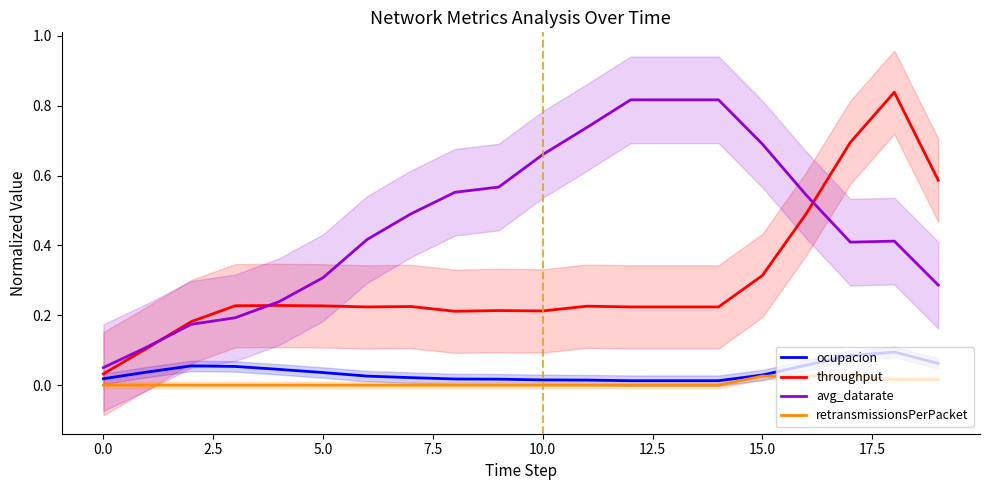

Count the number of data series in this chart.

4